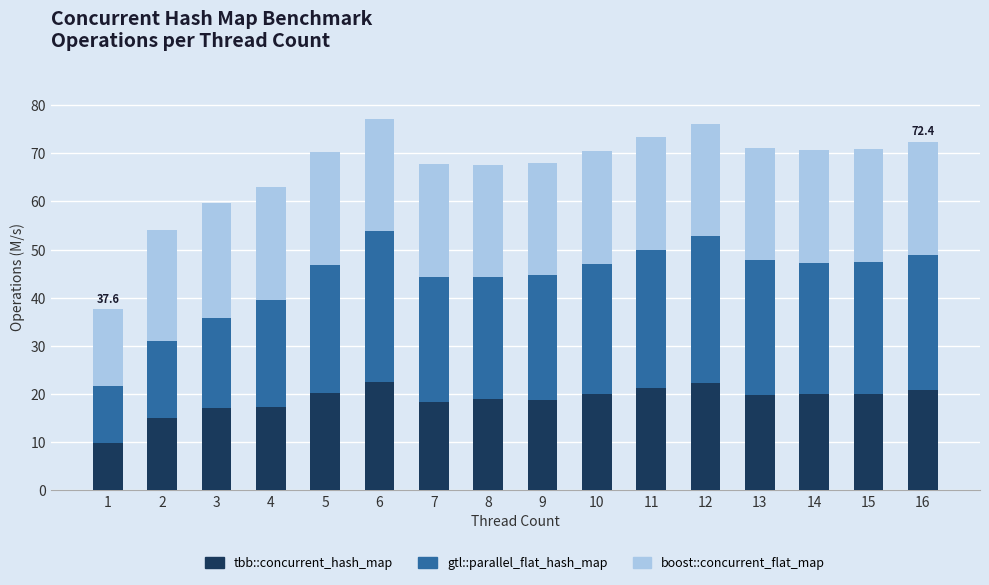

What is the minimum value for tbb::concurrent_hash_map?

9.7